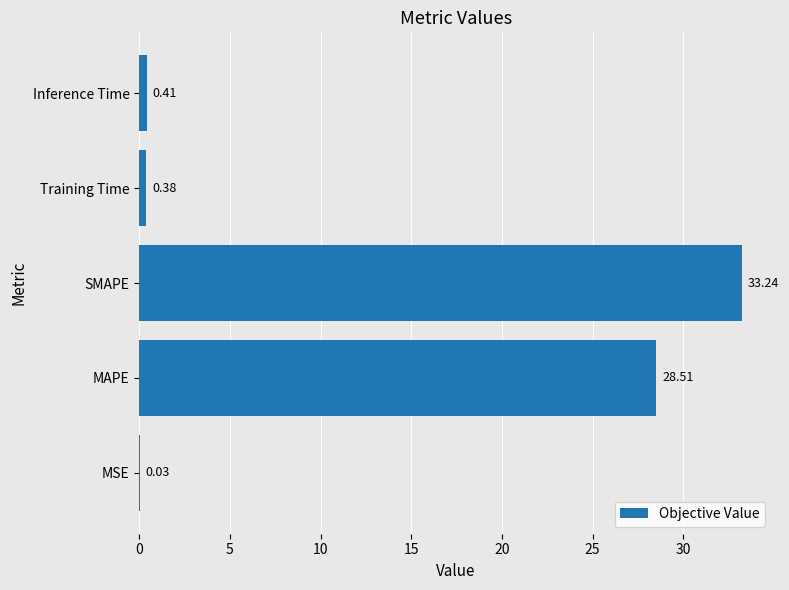

At which label is the value closest to 16?

MAPE